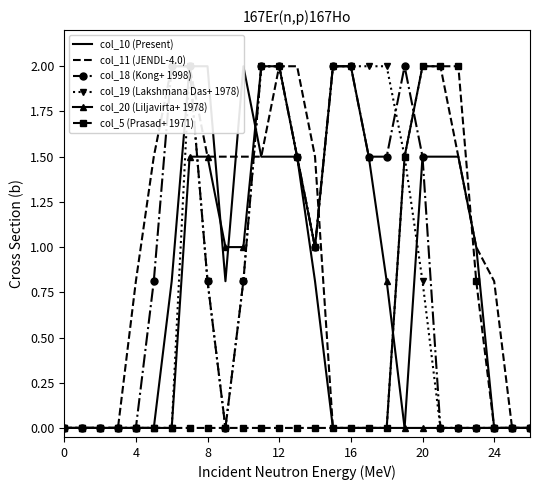

What is the highest value of the col_20 (Liljavirta+ 1978) series?

2.0